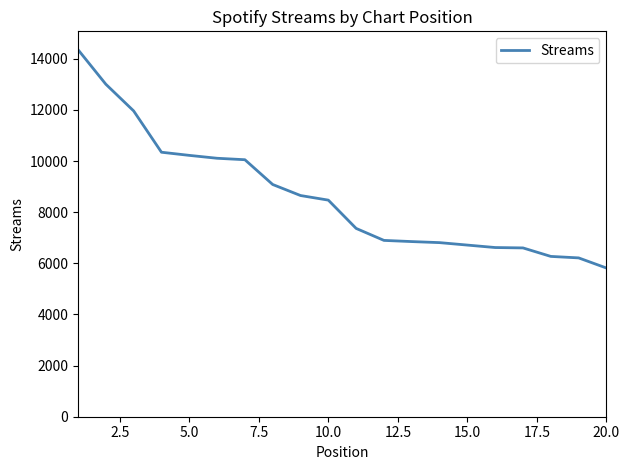

What is the maximum value shown in the chart?

14353